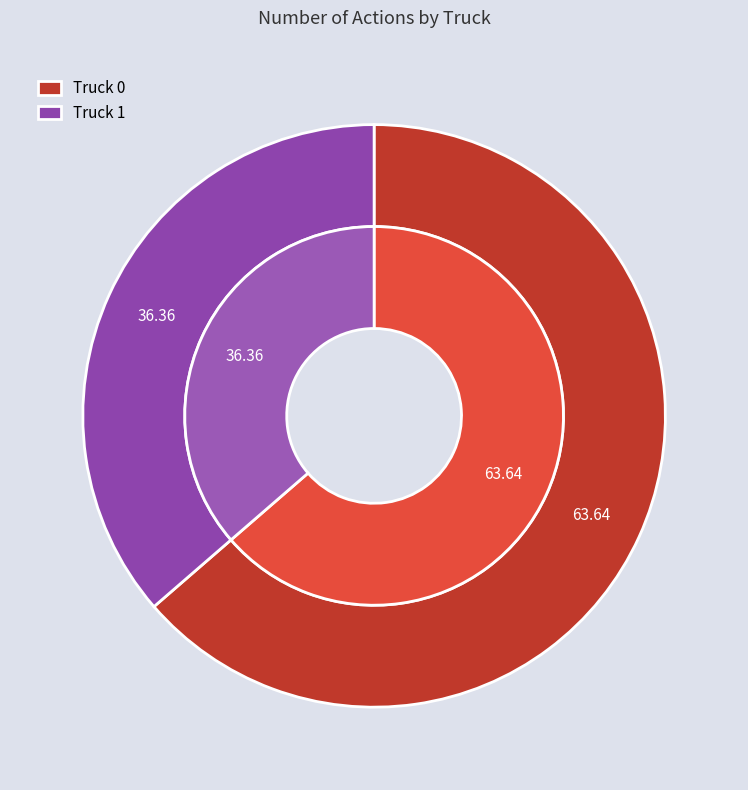

Rank the categories by value from highest to lowest.

Truck 0, Truck 1